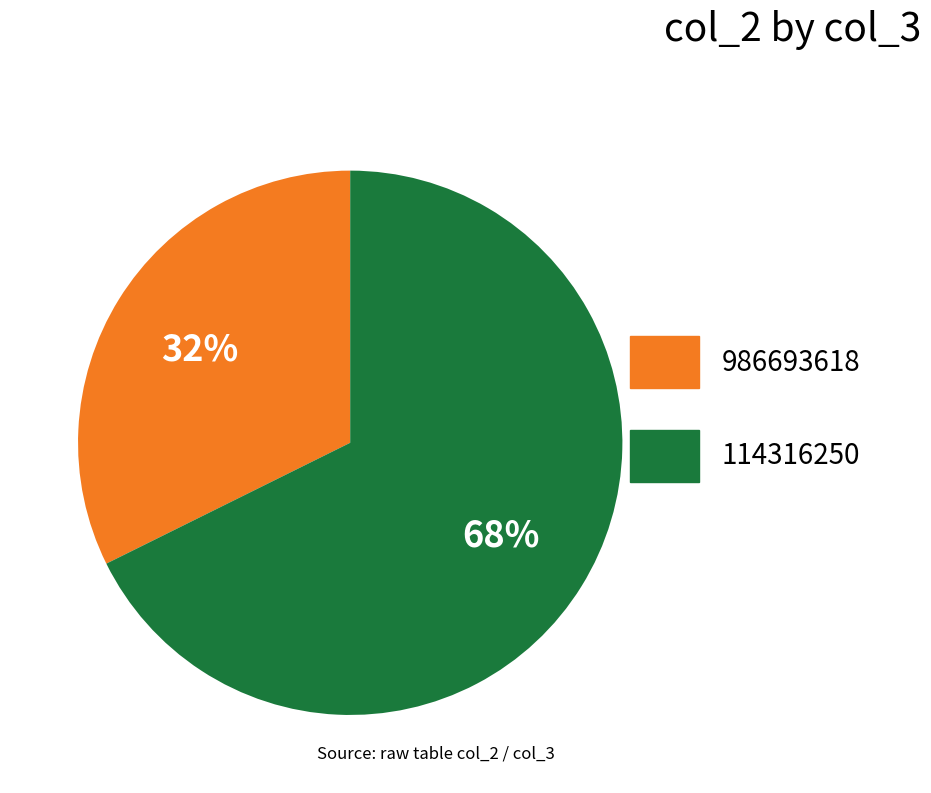

How many slices are in this pie chart?

2